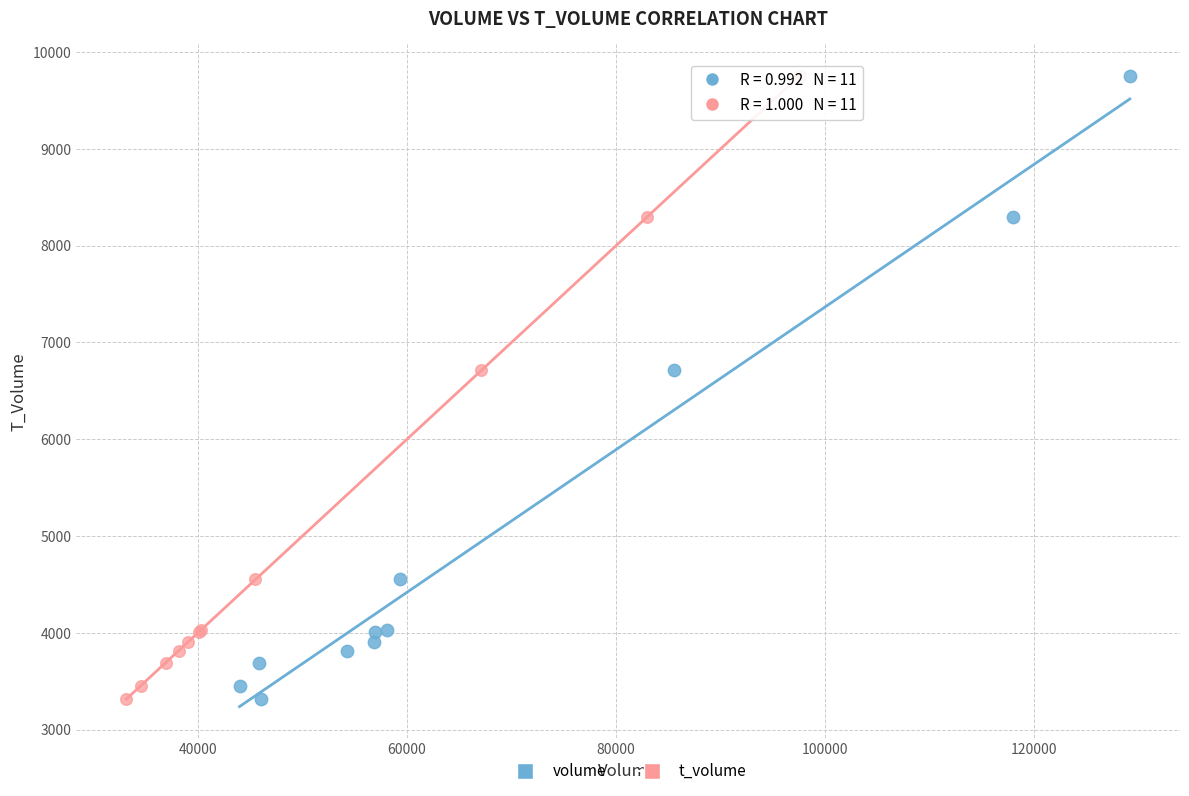

What are all the series names shown in the legend?

volume, t_volume